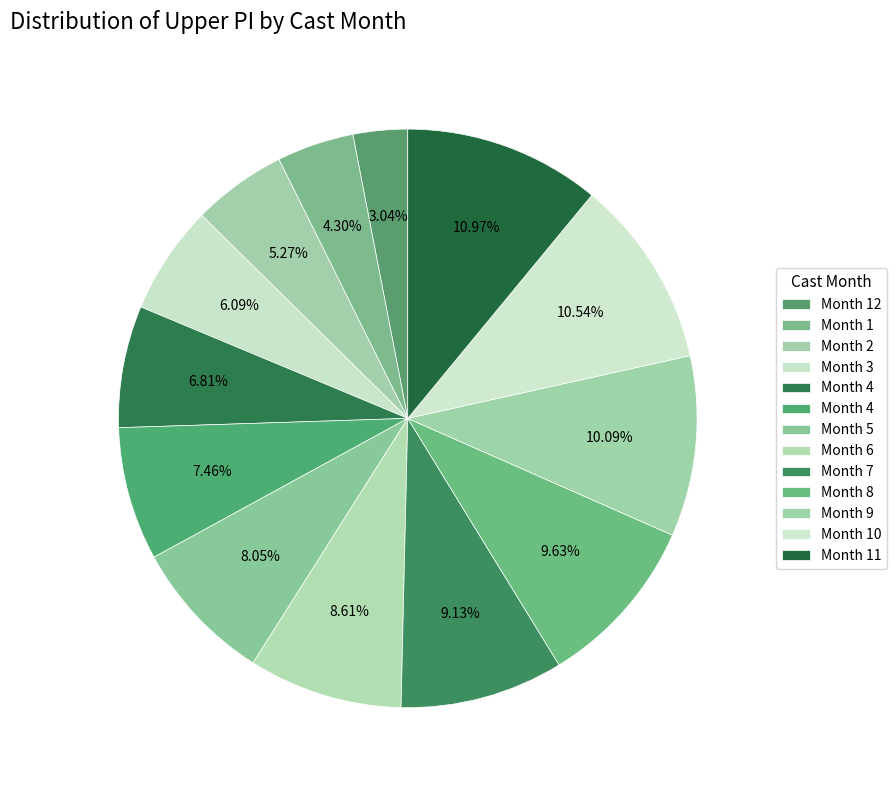

How many slices are in this pie chart?

13